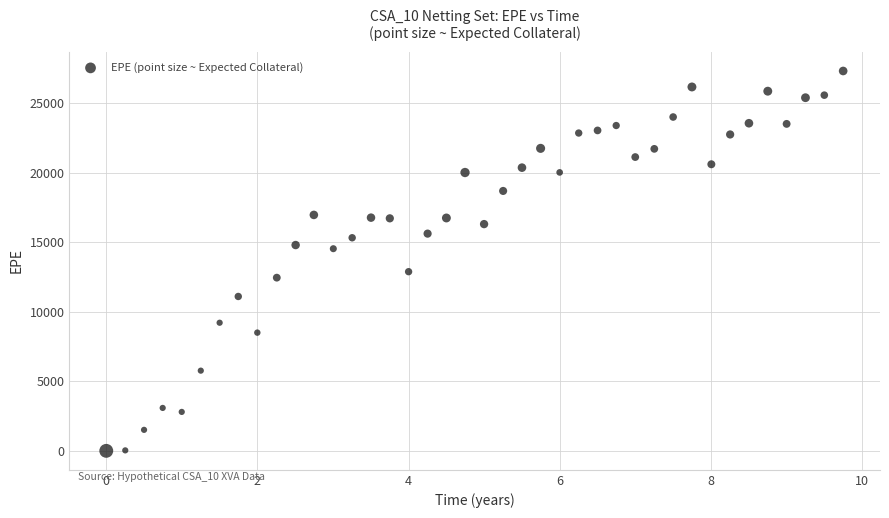

What is the range of Y values (max minus min)?

27306.6